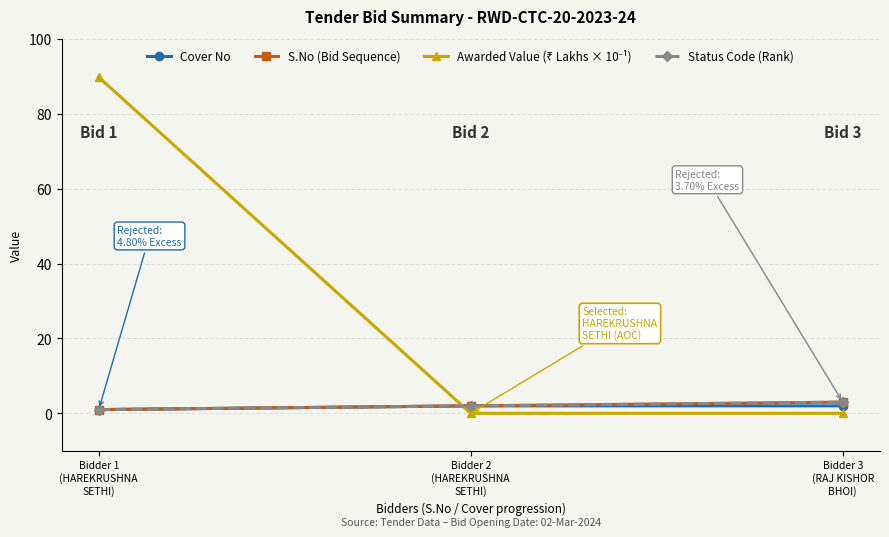

Does the chart have visible grid lines?

Yes